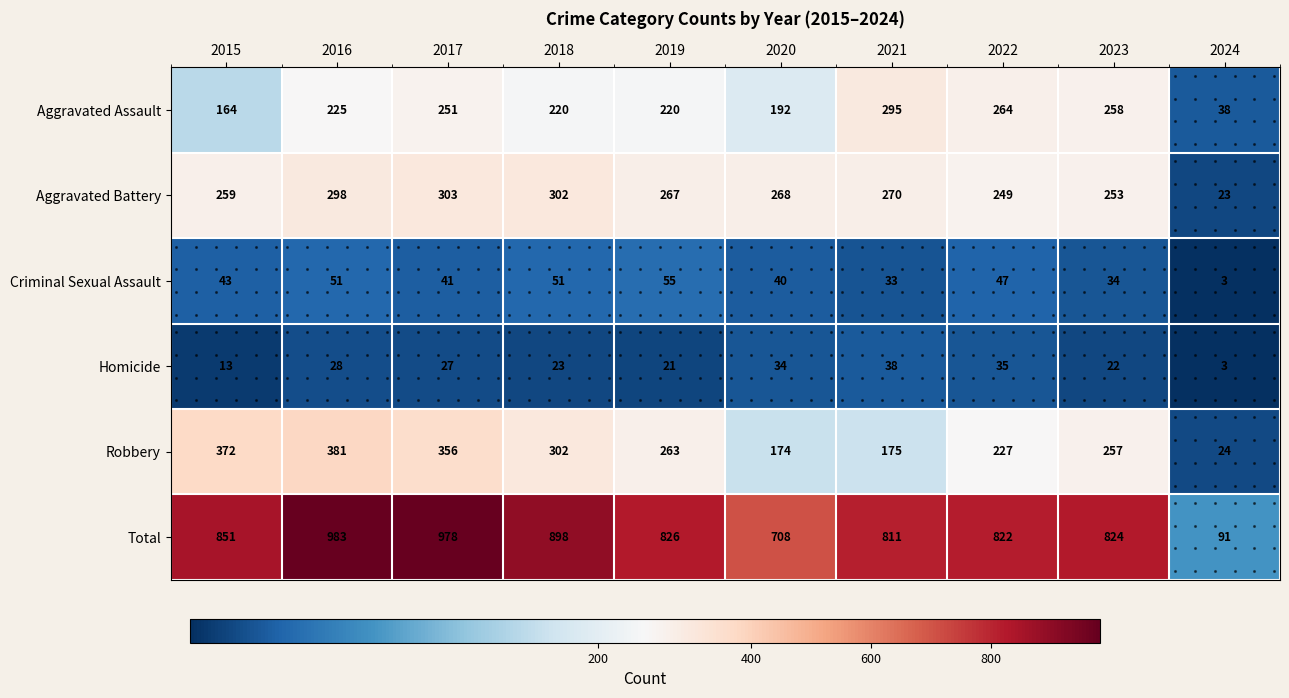

Between 2018 and 2021, which series saw the biggest shift?

Robbery